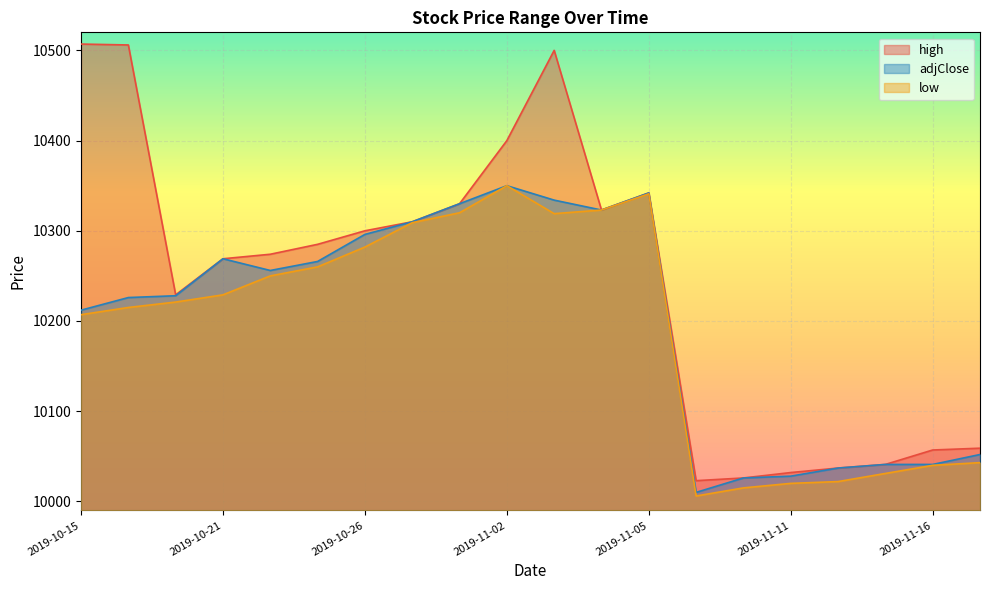

How many lines are shown in the chart?

3